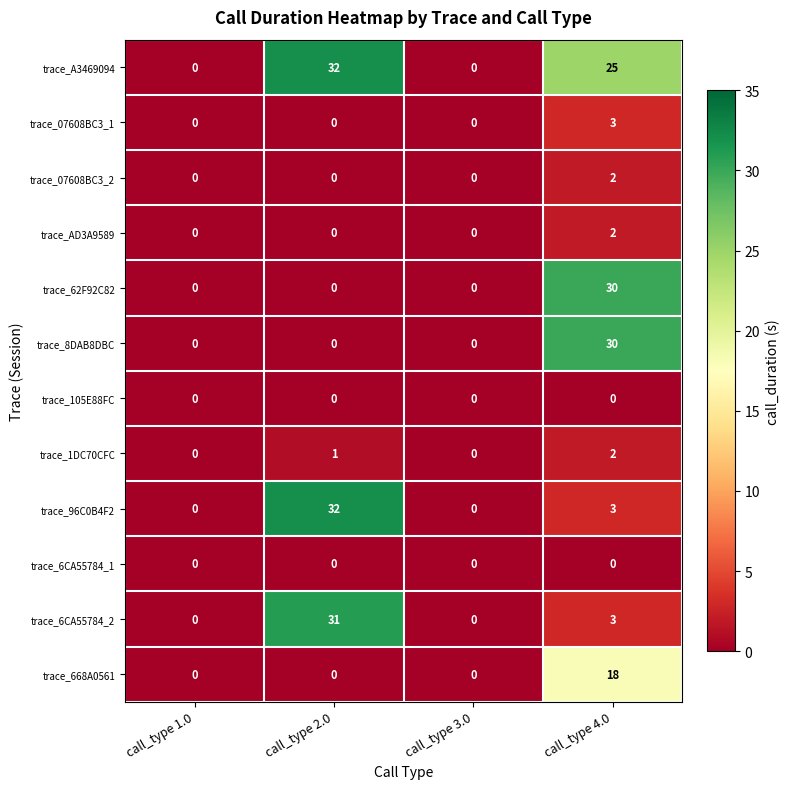

The value of trace_6CA55784_2 at call_type 1.0 is -20. True or false?

False